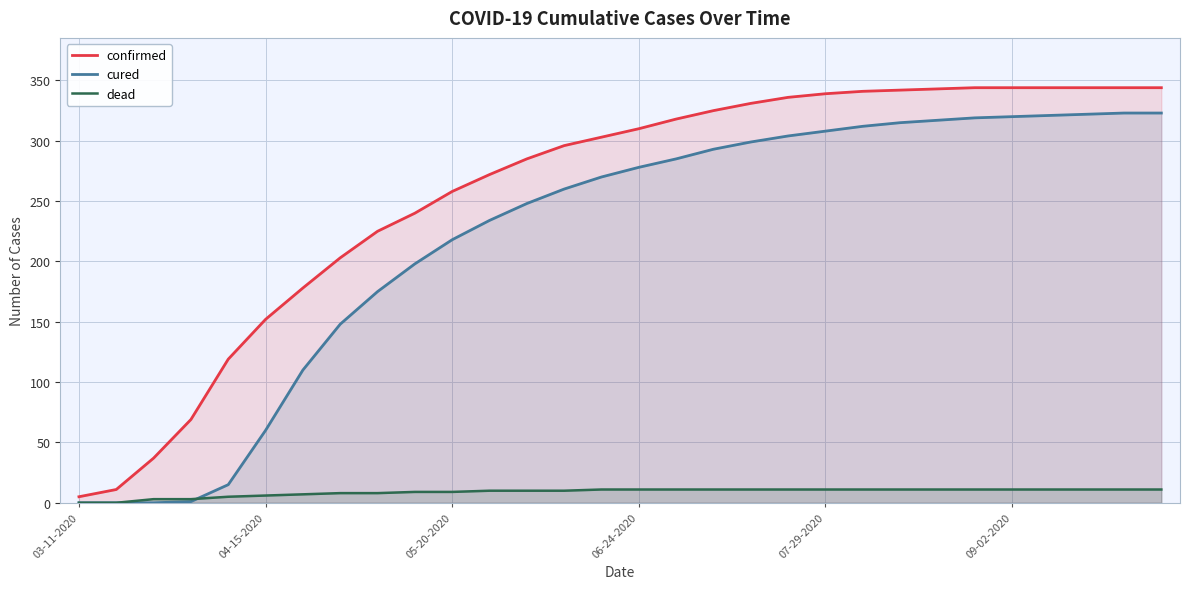

What is the difference between the maximum and minimum values in the dead series?

11